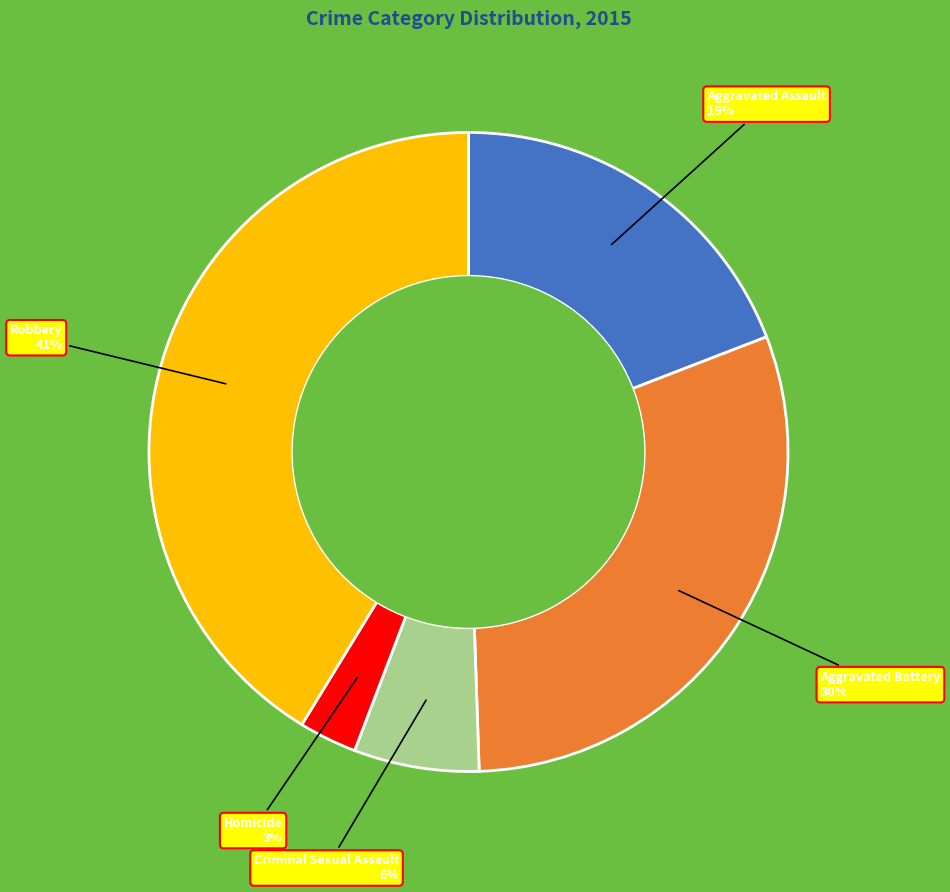

What percentage is the Homicide slice, to the nearest percent?

3%